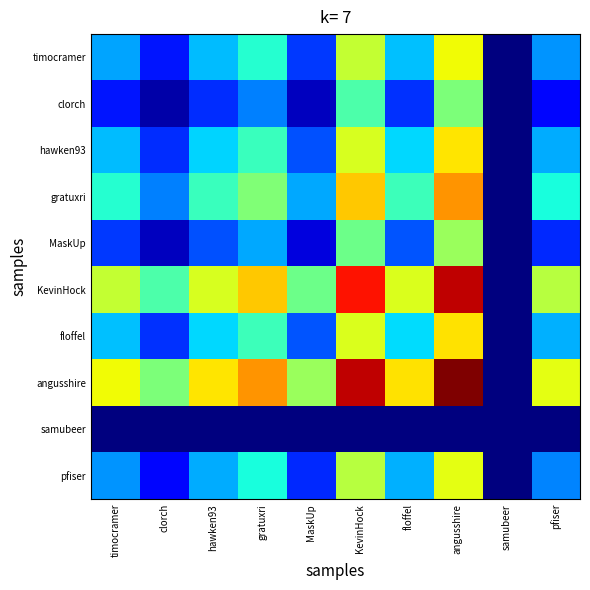

What is the total value across all series at timocramer?

3.1